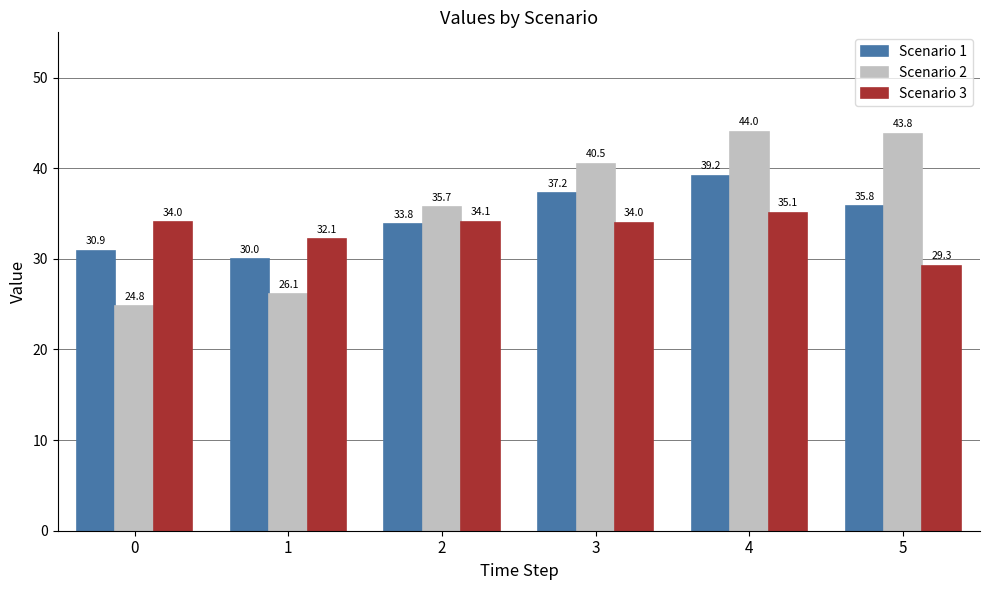

The Scenario 3 series shows 34.0 at 0. True or false?

True